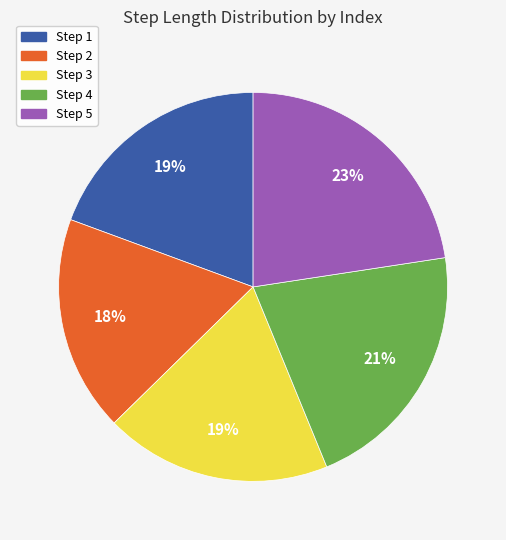

Which category has the smallest portion of the pie?

Step 2